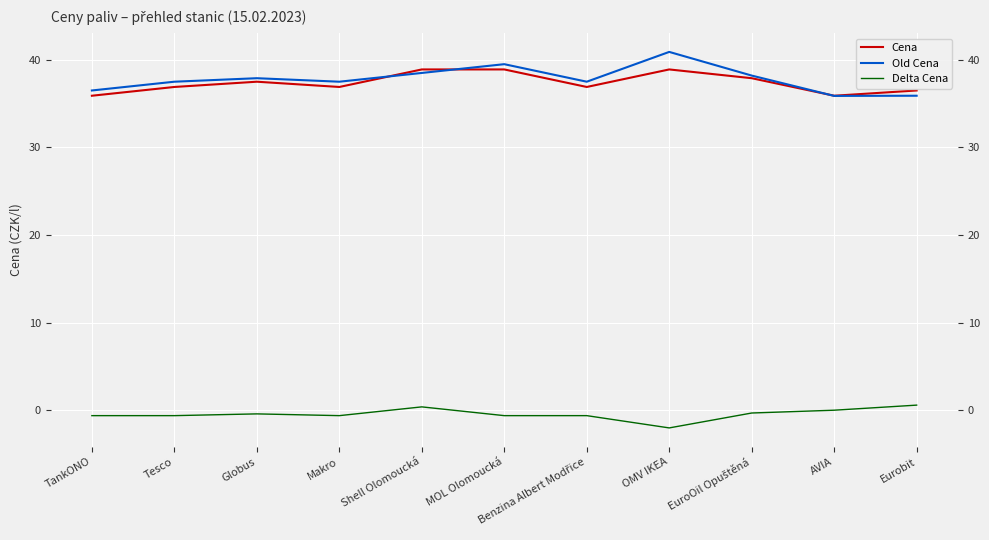

At which label does Cena first exceed 36?

Tesco